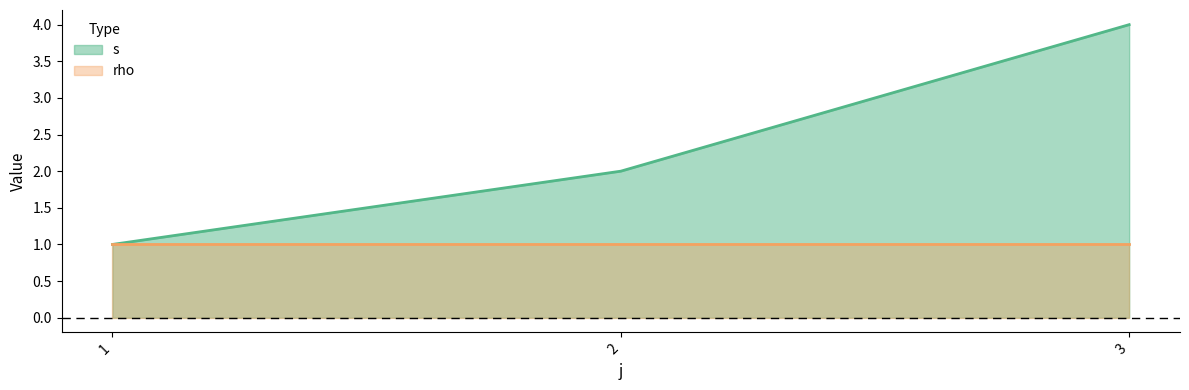

At which category is the sum across all series the highest?

3